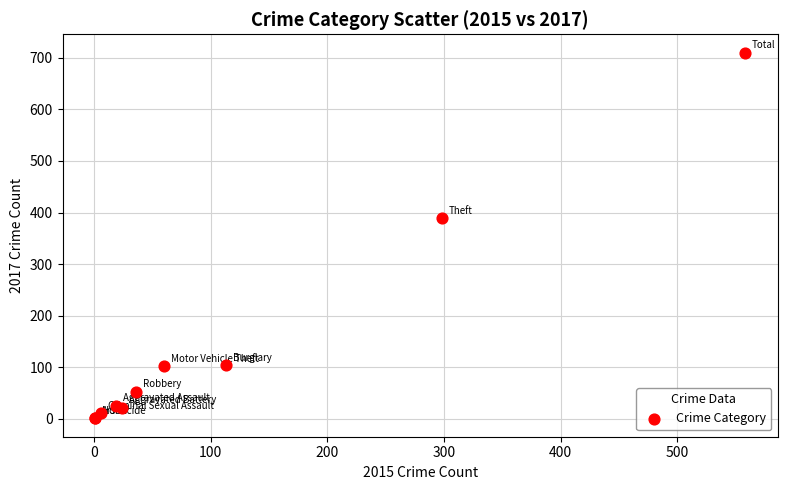

What Y value in the scatter plot is closest to 355?

389